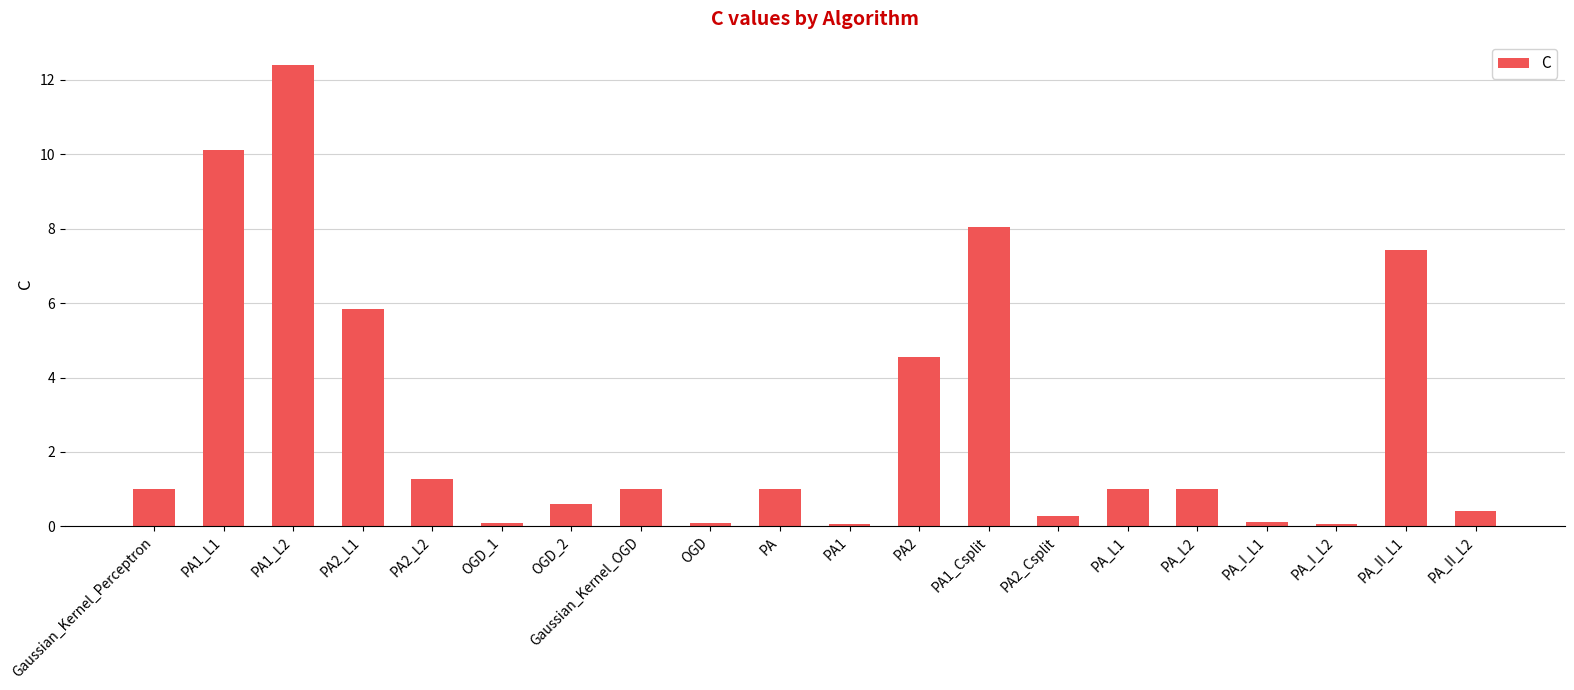

What is the greatest value displayed?

12.4